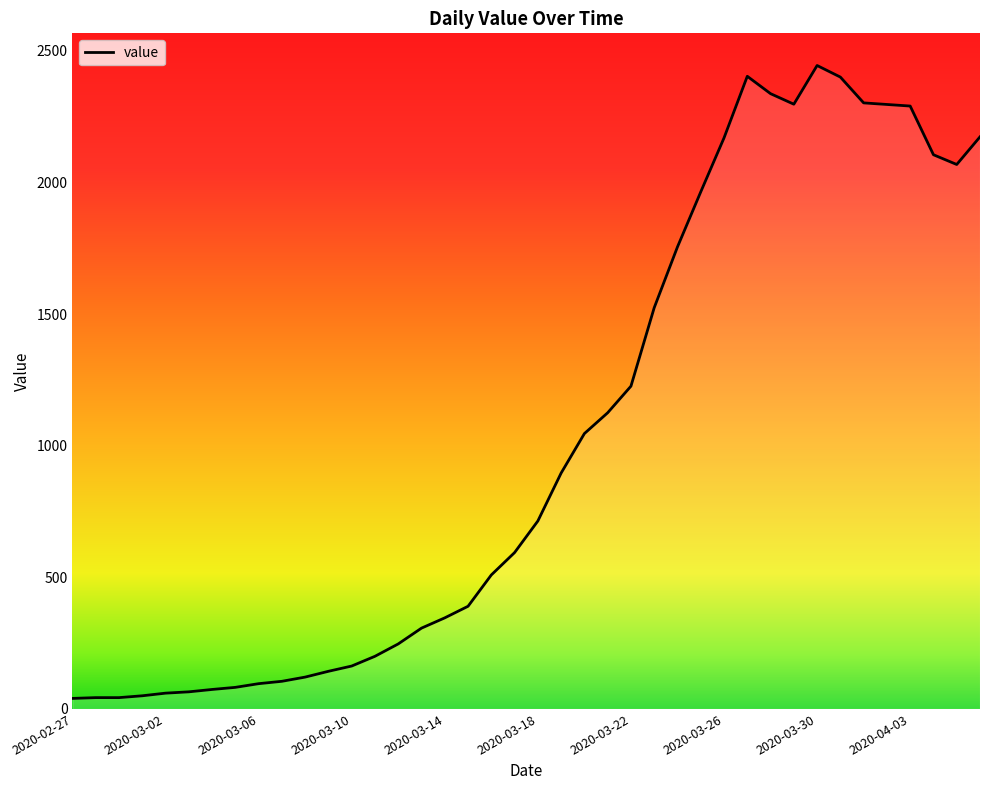

How many categories are shown in the chart?

40